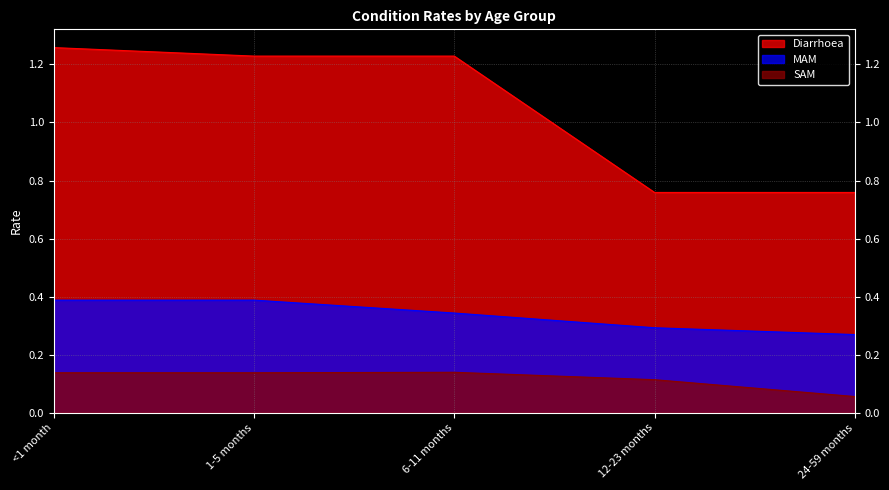

True or false: SAM and MAM cross at least once.

False